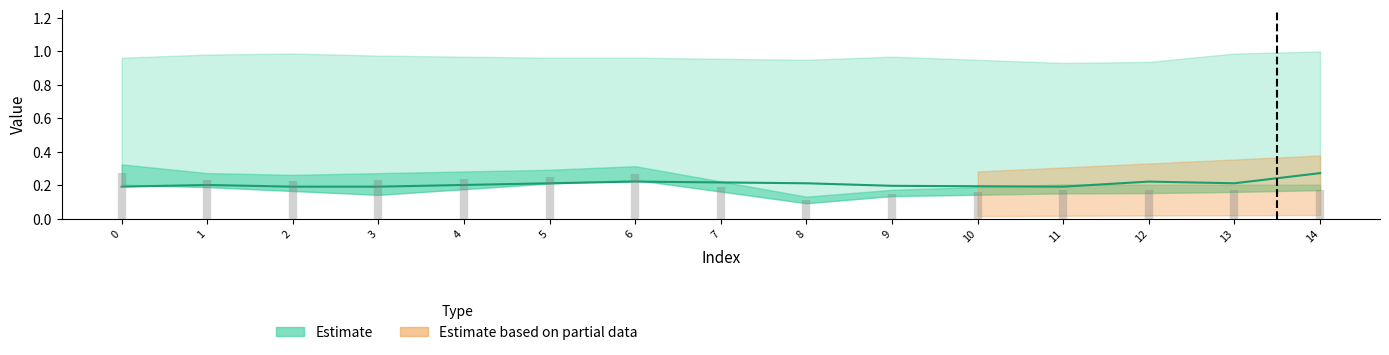

What is the highest value of the col_1 series?

1.0